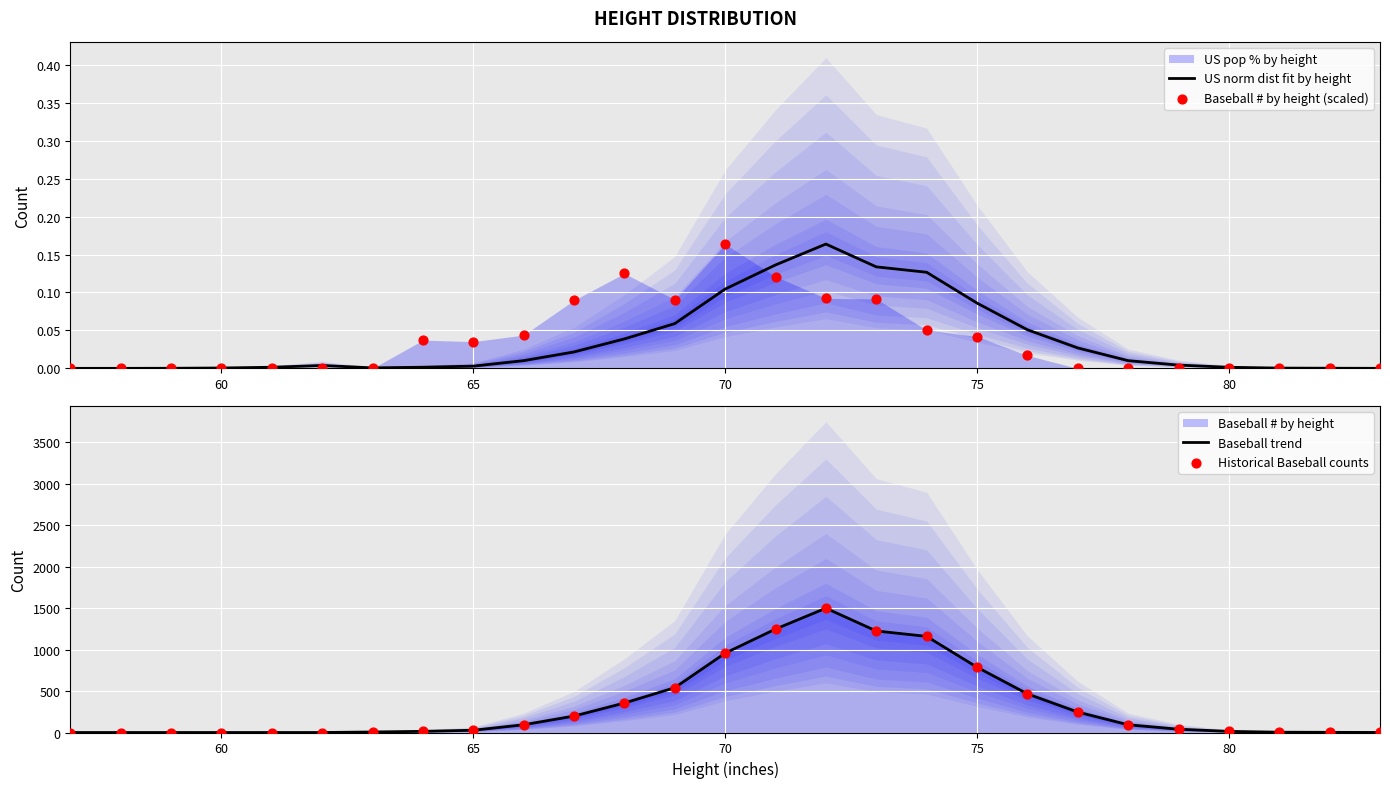

Which series reaches the minimum Y coordinate?

Baseball # by height (scaled)